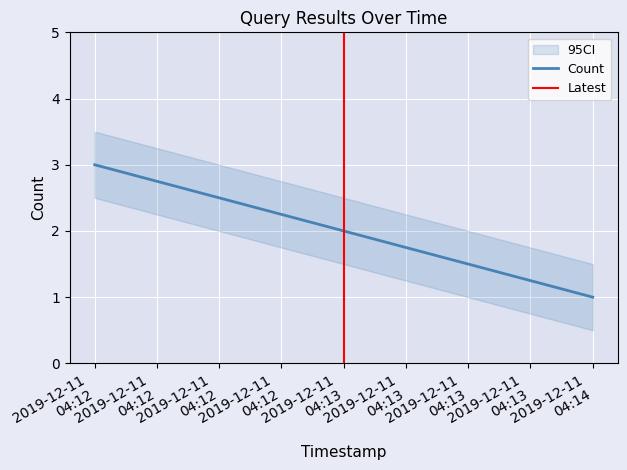

List the labels in order of value, smallest first.

2019-12-11 04:14, 2019-12-11 04:13, 2019-12-11 04:12